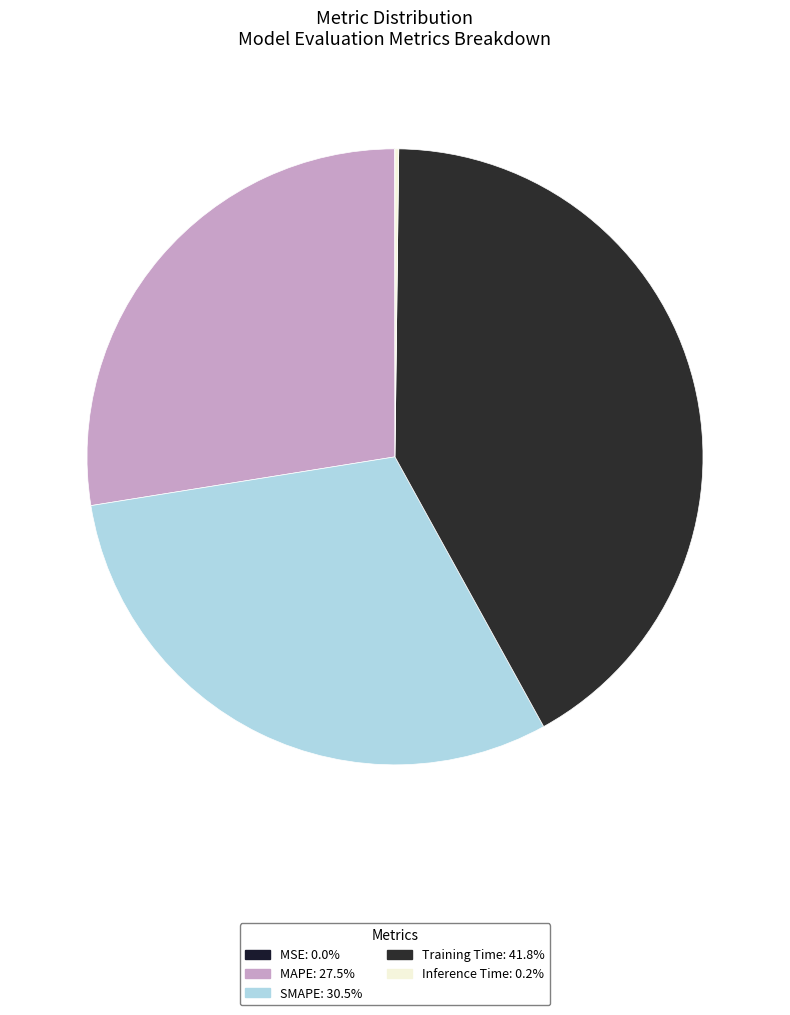

Rank the categories by value from lowest to highest.

MSE, Inference Time, MAPE, SMAPE, Training Time